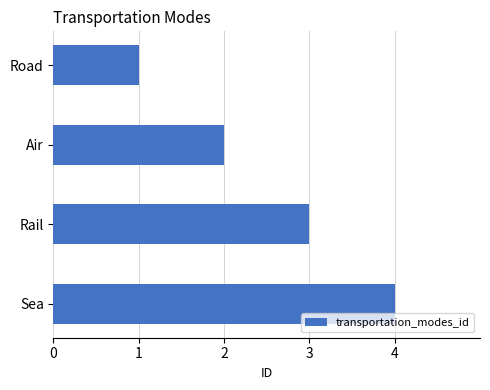

What is the change in value from Road to Rail?

+2